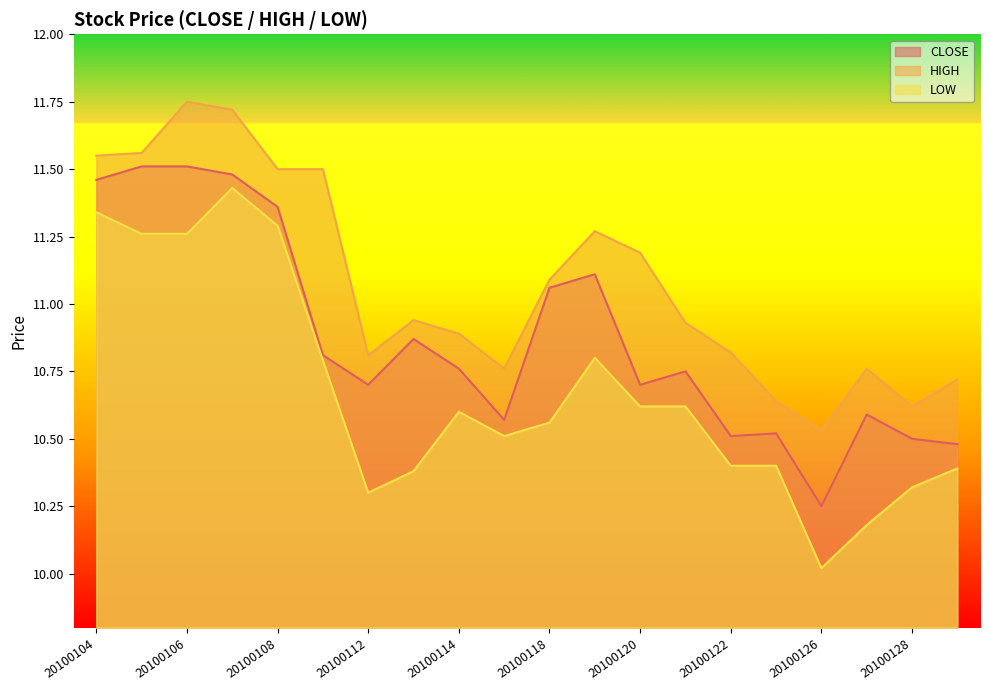

Is it true that LOW equals 11.3 at 20100108?

True